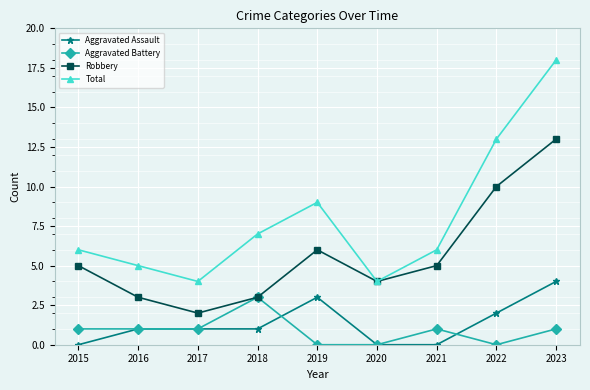

What is the spread (max minus min) of values at 2015?

6